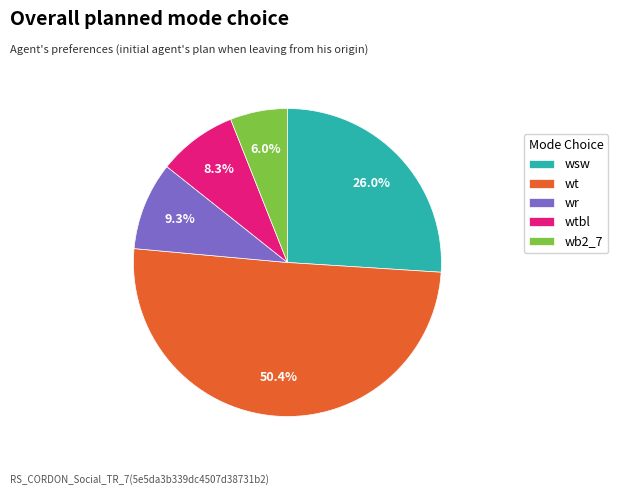

Rank the categories by value from lowest to highest.

wb2_7, wtbl, wr, wsw, wt